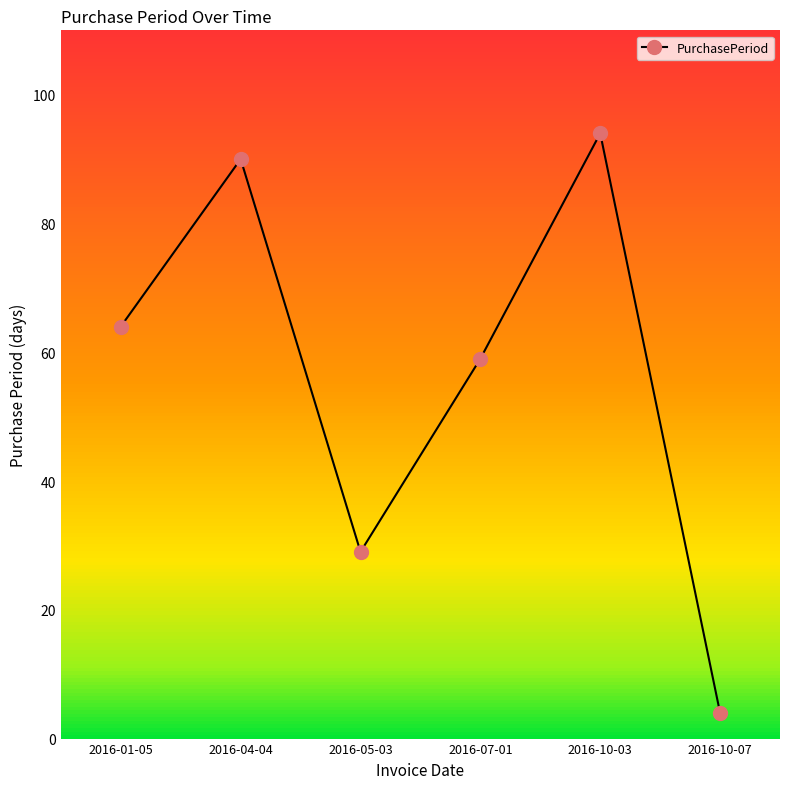

What is the value of the 5th point from the left?

94